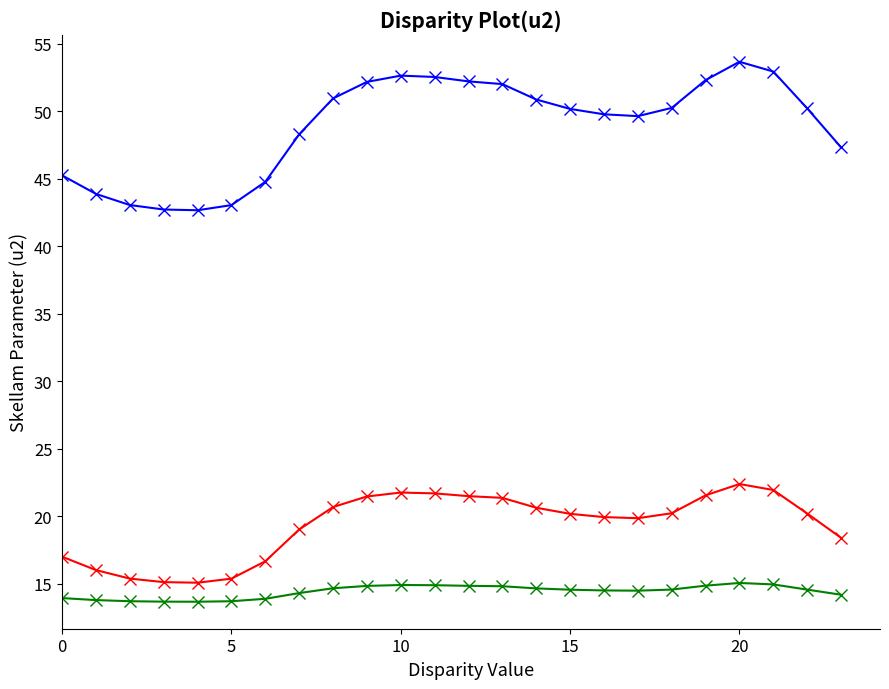

What is the maximum value shown in the chart?

53.7